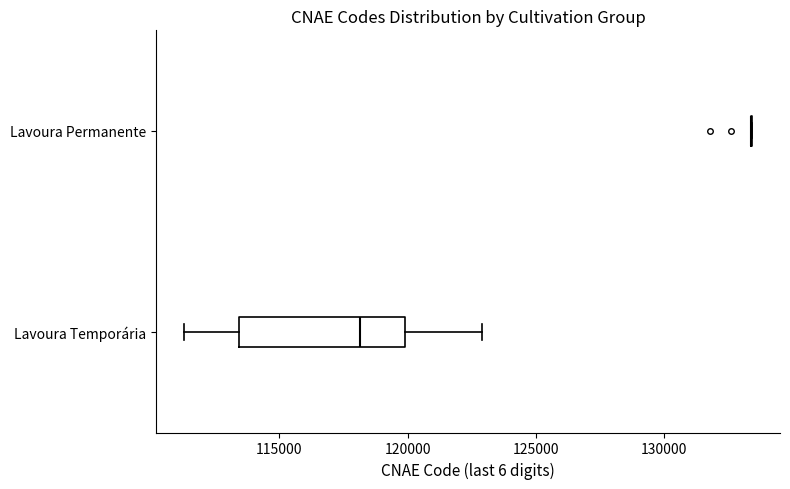

Where is the right edge of the box for Lavoura Temporária on the x-axis? The values are not printed on the chart, so give them approximately, as read against the axis.

120000